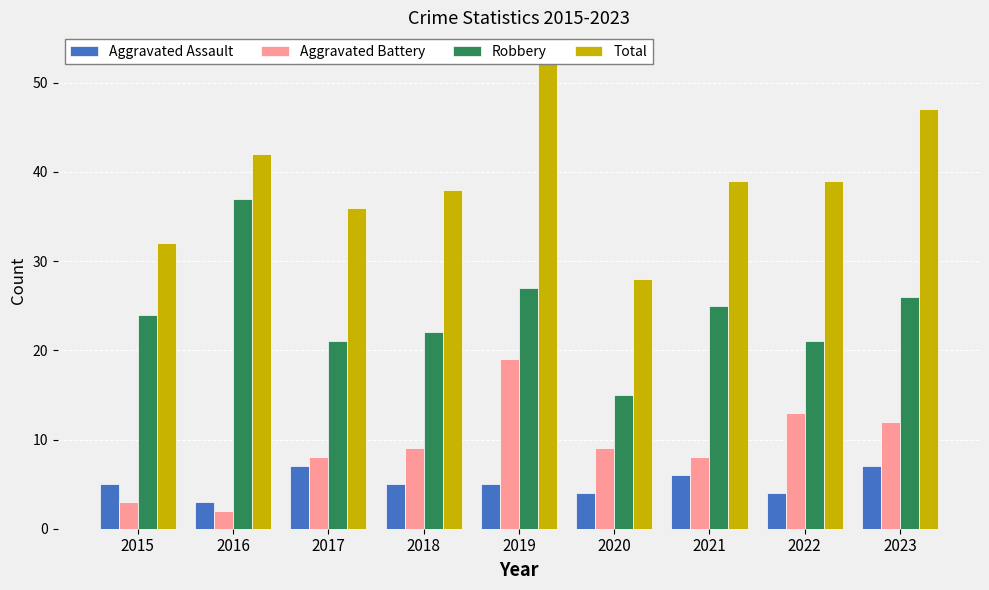

What is the difference between the Aggravated Battery values at 2023 and 2021?

4